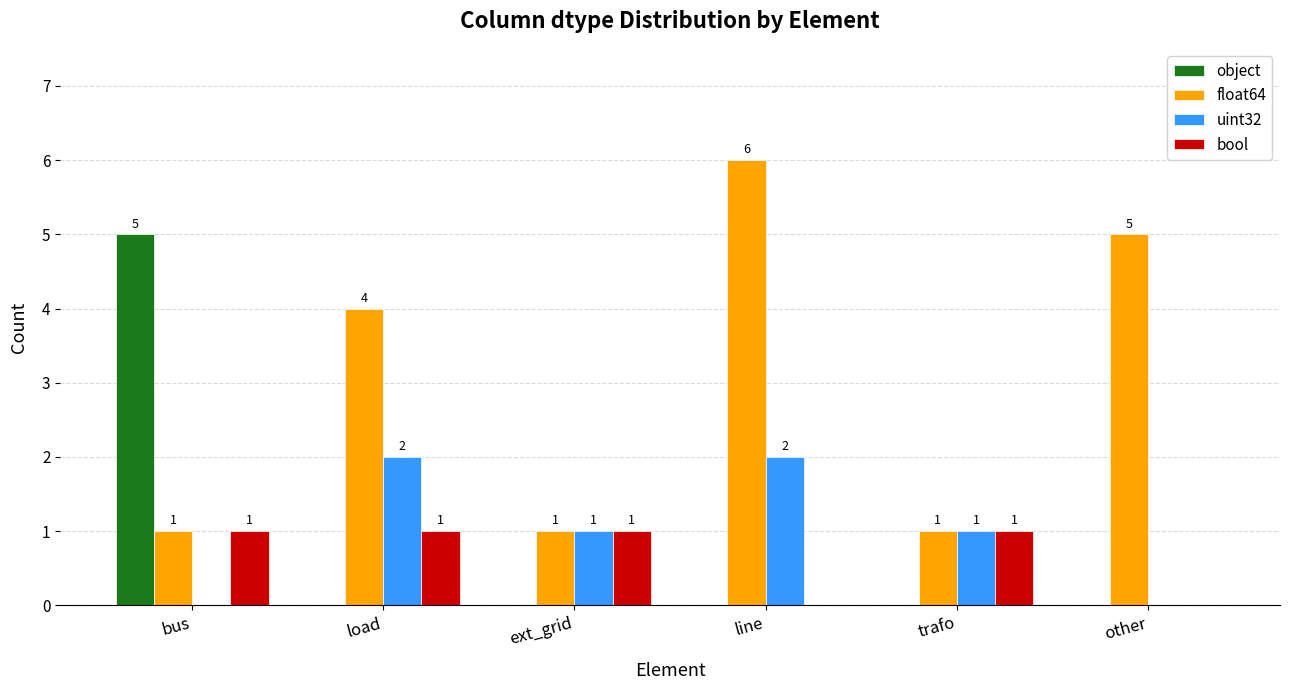

Which series has the largest total across all categories?

float64